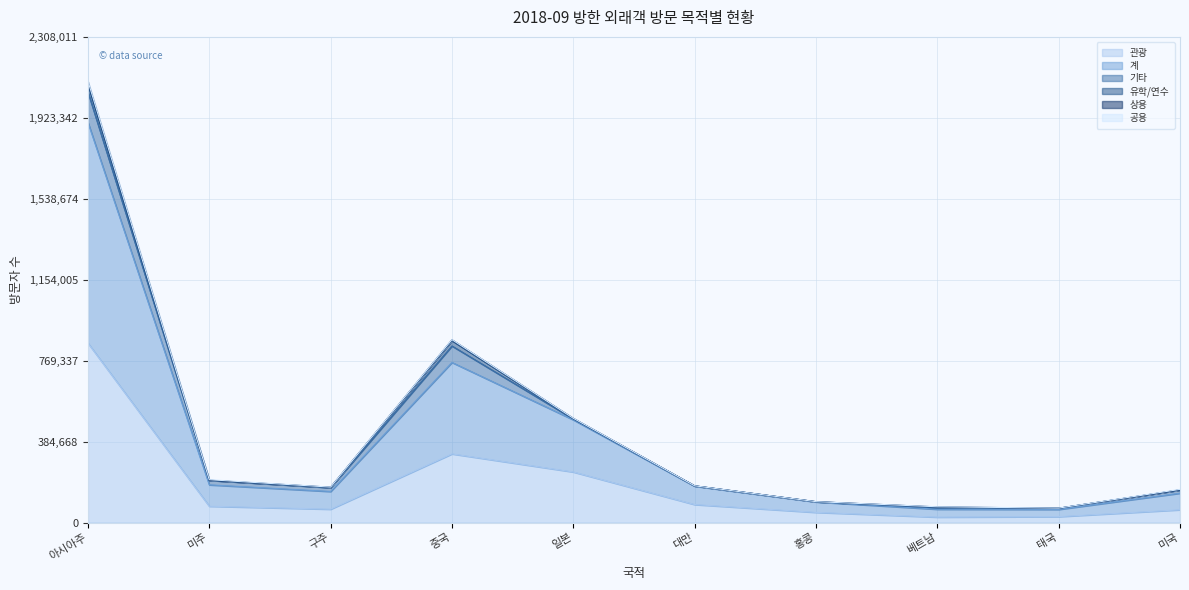

What is the value of the 상용 point at the 2nd from the left?

201426